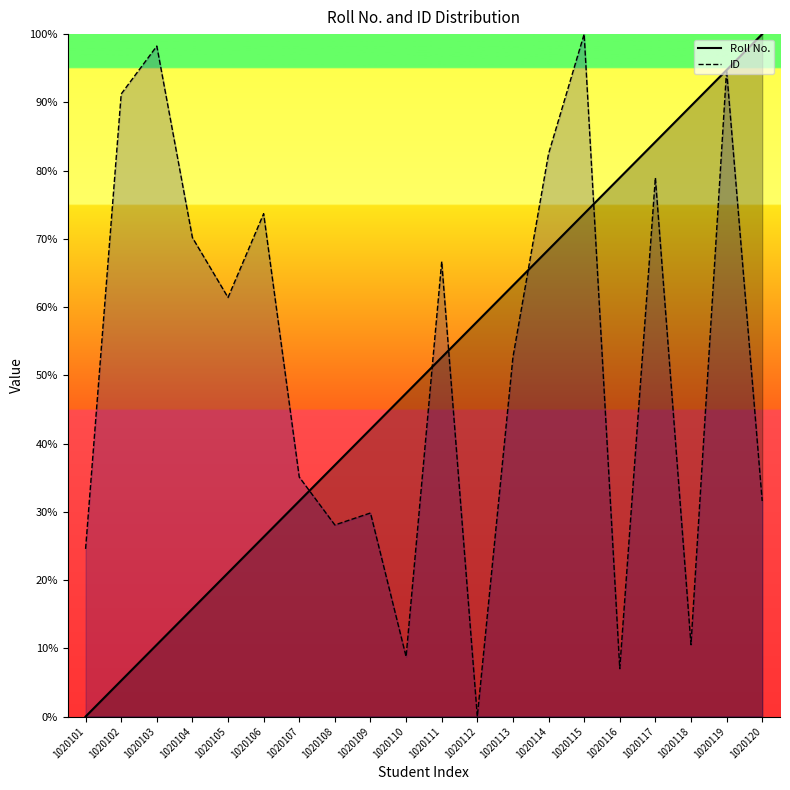

What is the difference between the highest and lowest values at 1020103?

87.7